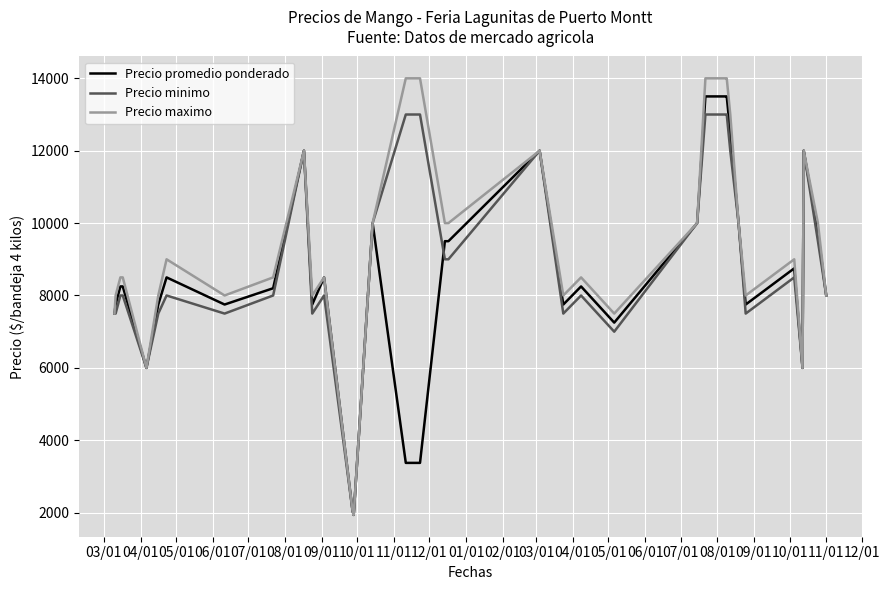

Which series has the widest spread of values?

Precio maximo